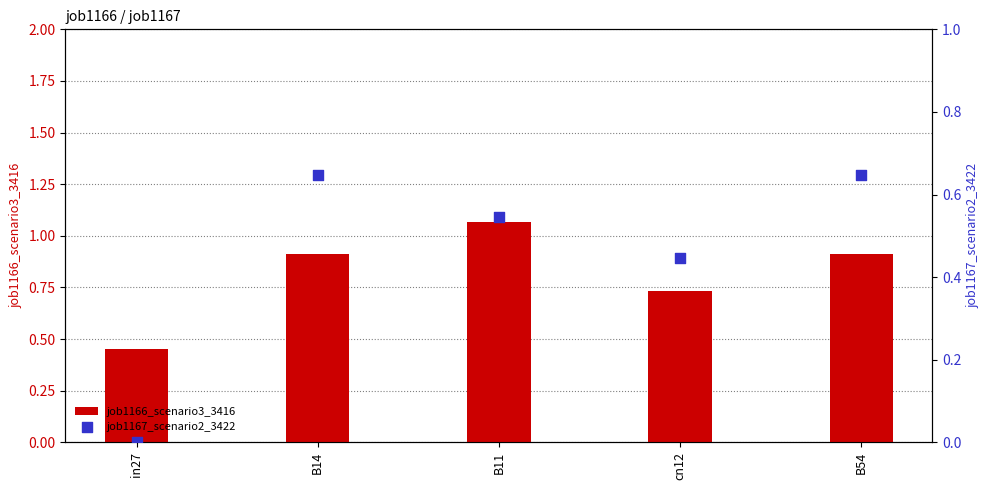

Is the value of job1166_scenario3_3416 at in27 greater than the value of job1167_scenario2_3422 at cn12?

Yes